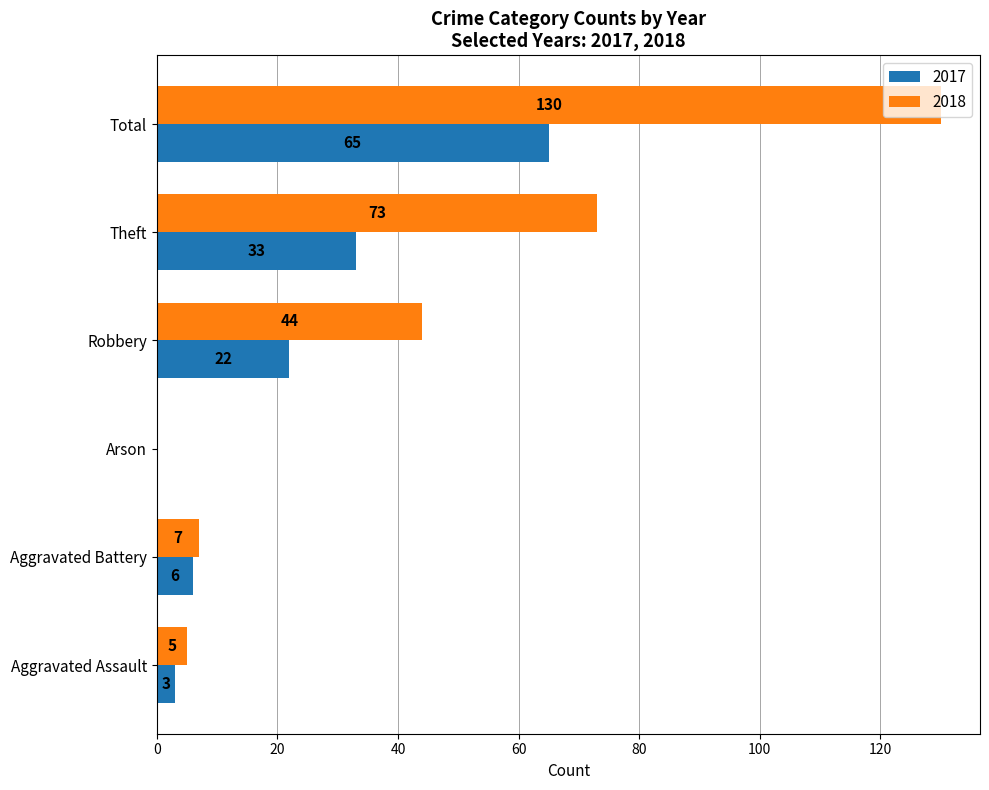

What is the sum of all 2018 values?

259